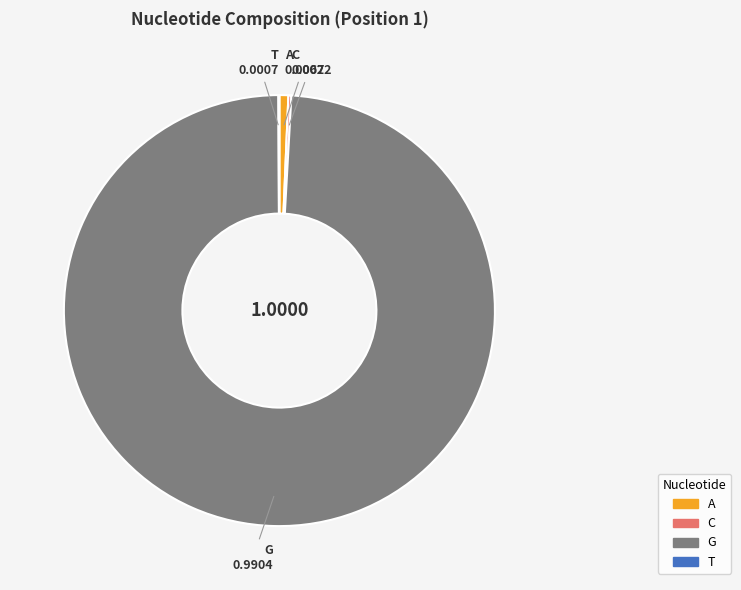

Which category has the biggest portion of the pie?

G